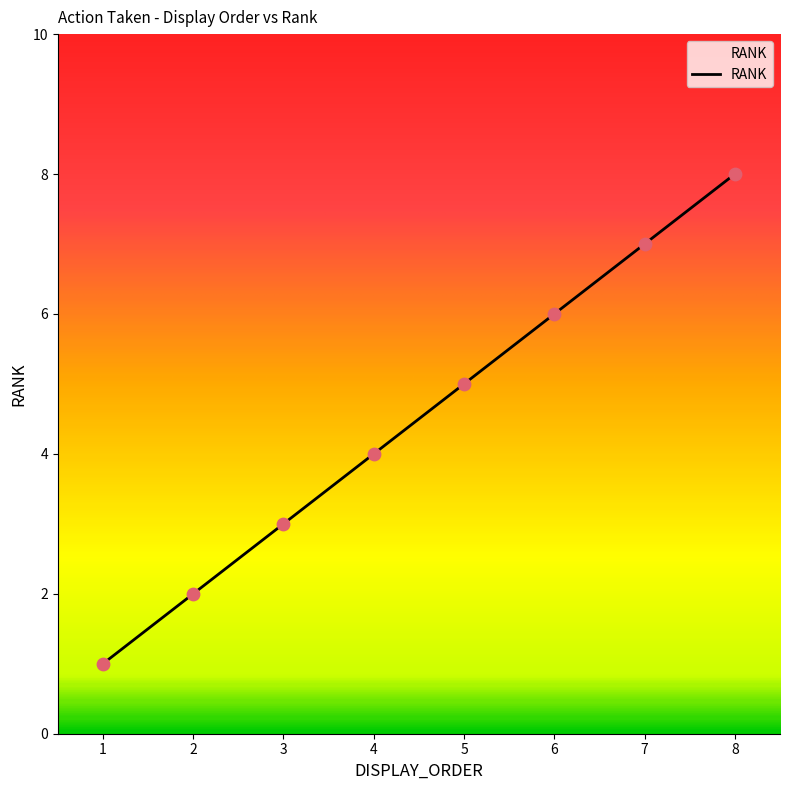

Approximately how many times larger is the value at 2 compared to 6?

0.3